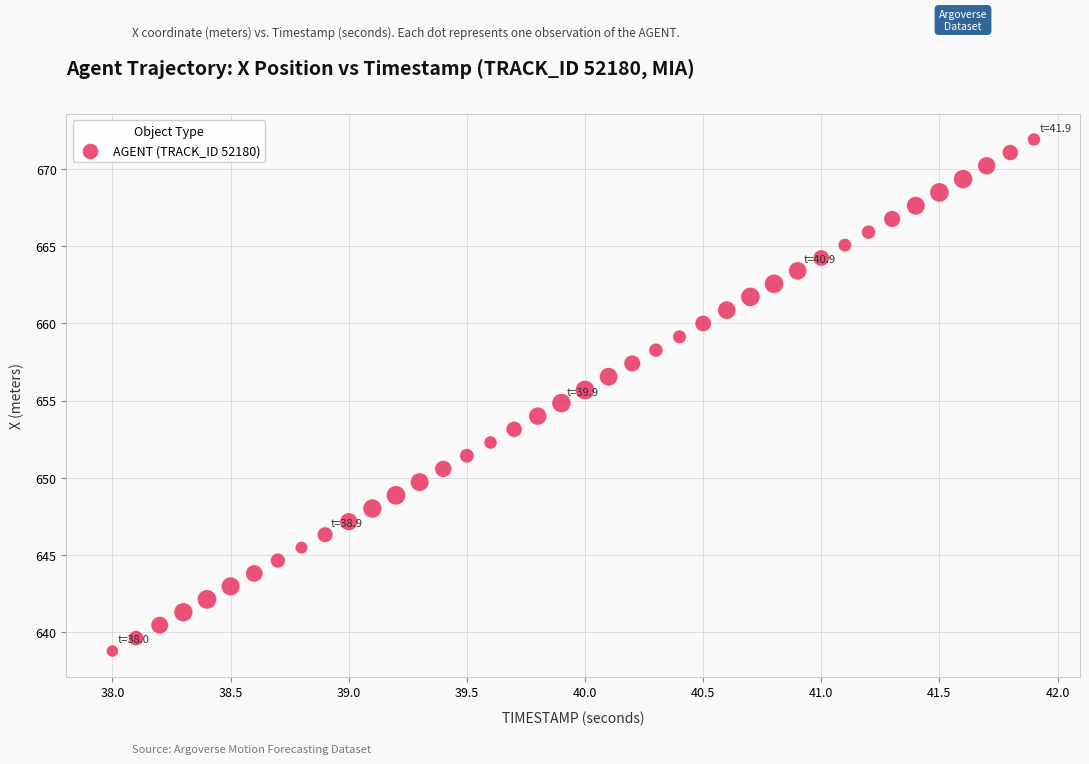

What is the range of Y values (max minus min)?

33.1